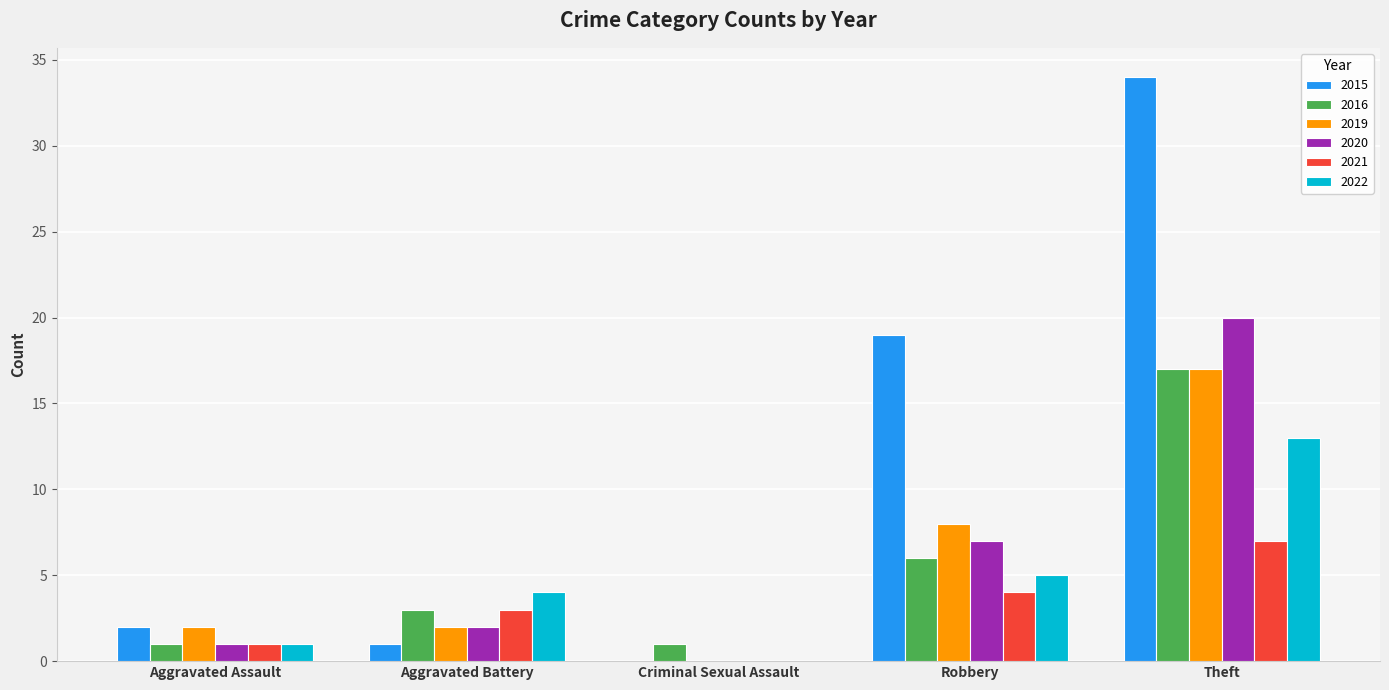

Does the chart contain stacked bars?

No